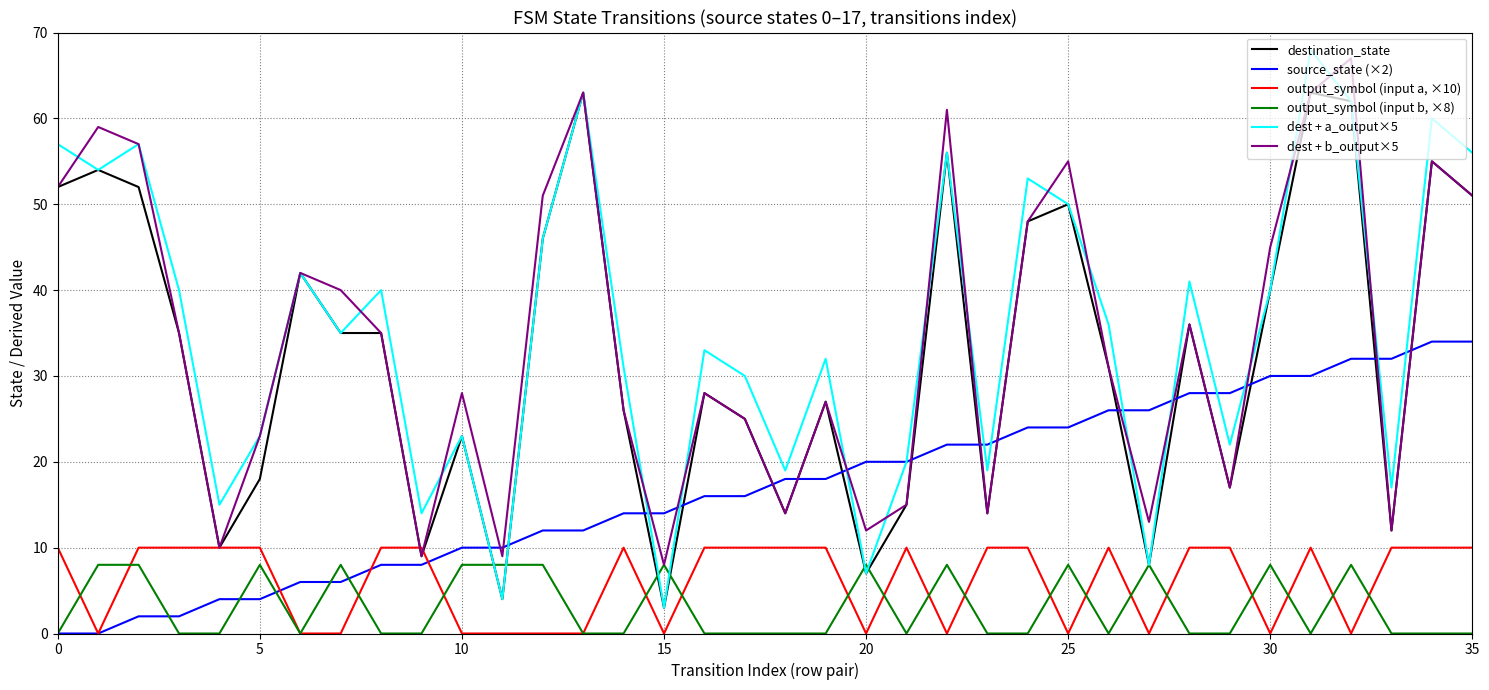

Which series has the widest spread of values?

dest + a_output×5